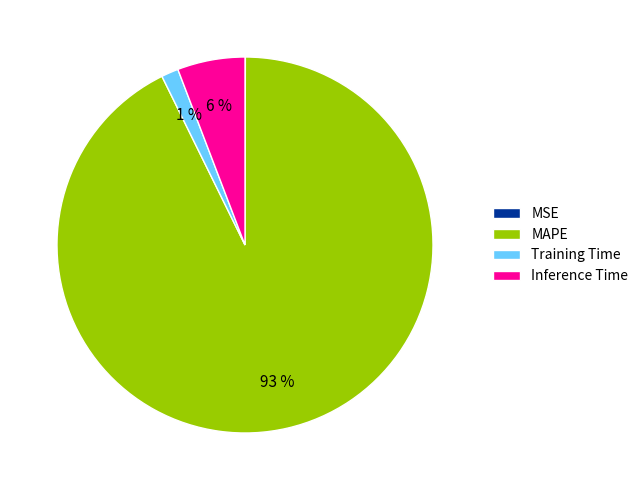

To the nearest percent, what is the combined percentage of Training Time and MAPE?

94%